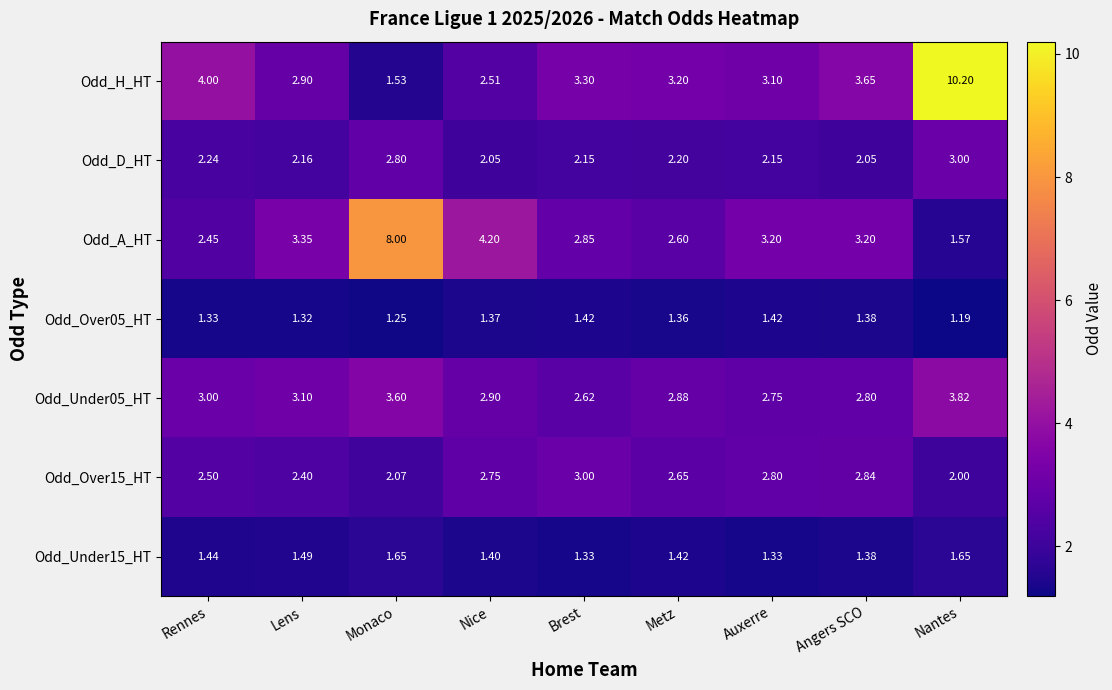

List the labels in order of Odd_H_HT value, smallest first.

Monaco, Nice, Lens, Auxerre, Metz, Brest, Angers SCO, Rennes, Nantes